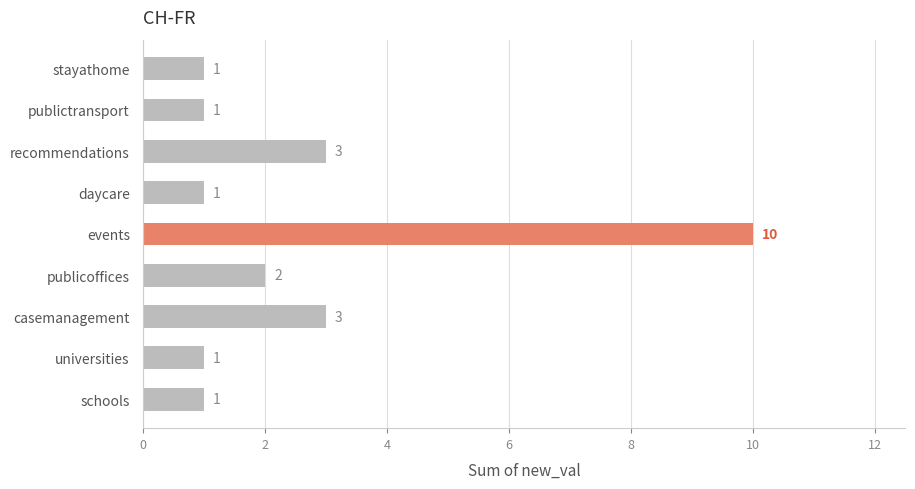

What is the approximate value at events?

10